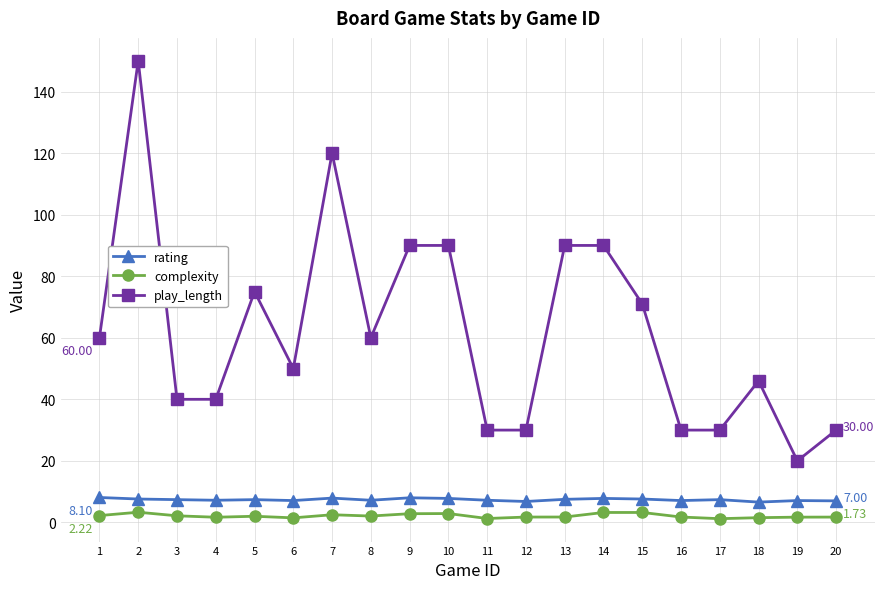

Which series has the widest spread of values?

play_length